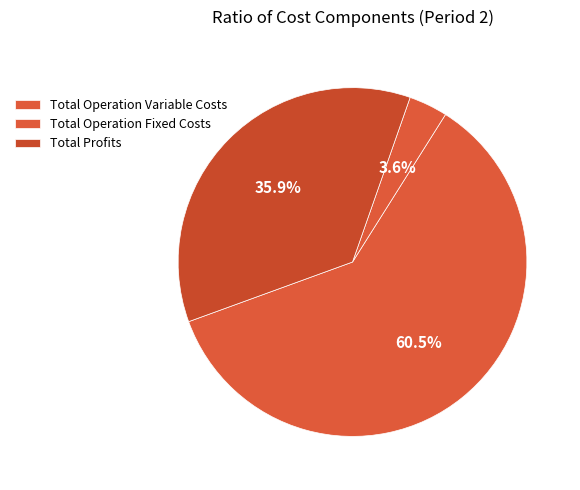

How many slices are in this pie chart?

3